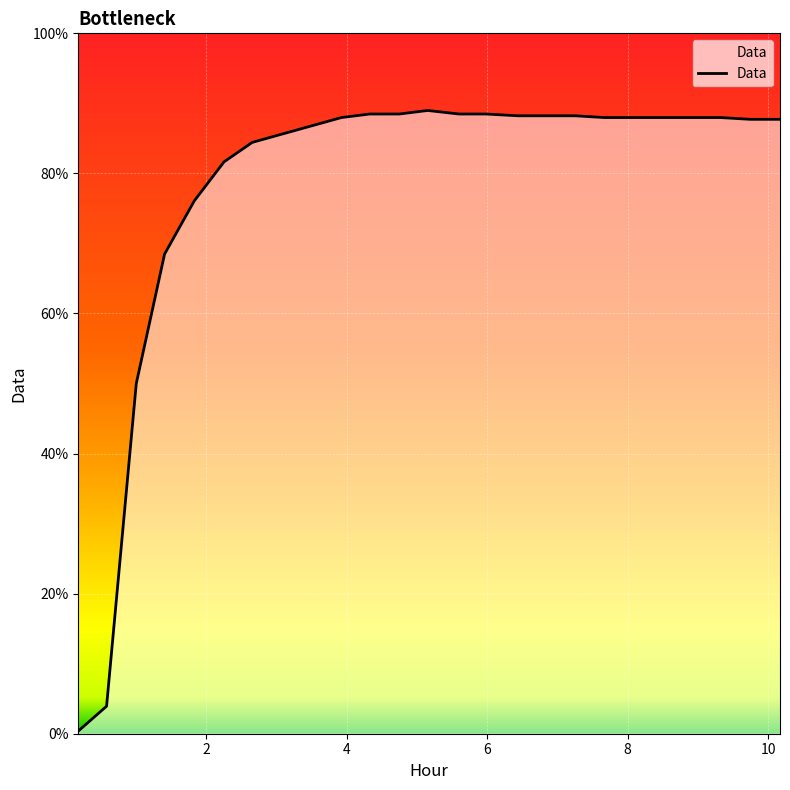

How many series are shown in this chart?

1